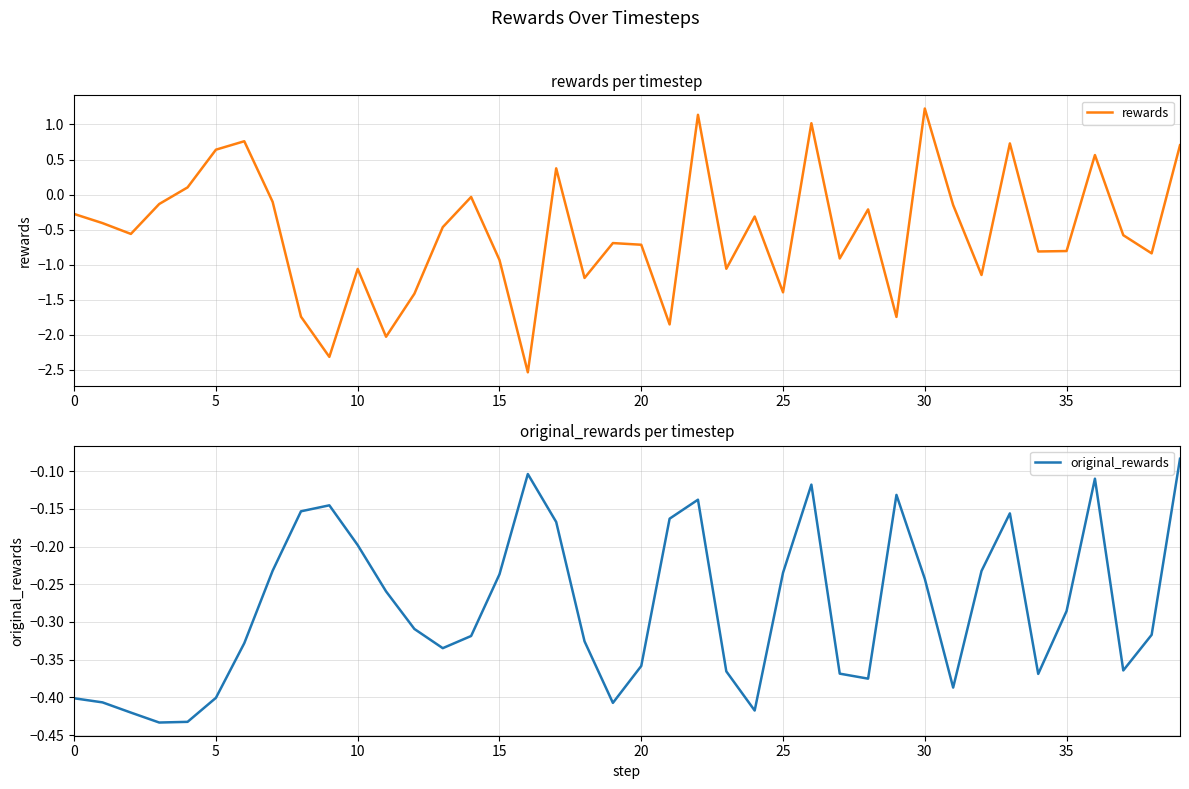

Which category has the lowest value in the rewards series?

16